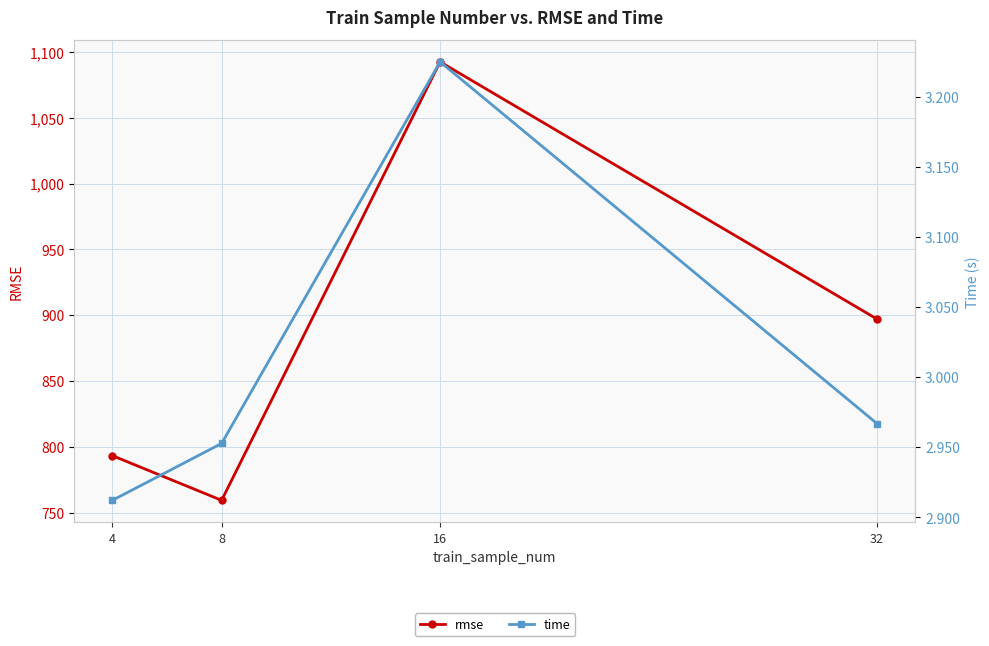

What is the total value across all series at 16?

1095.7